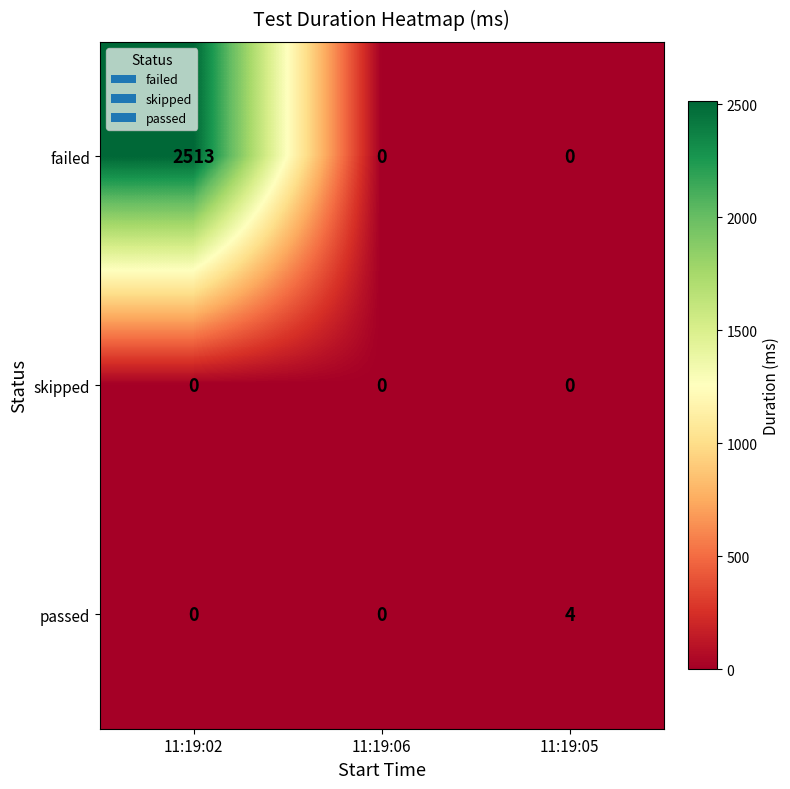

Count the number of data series in this chart.

3